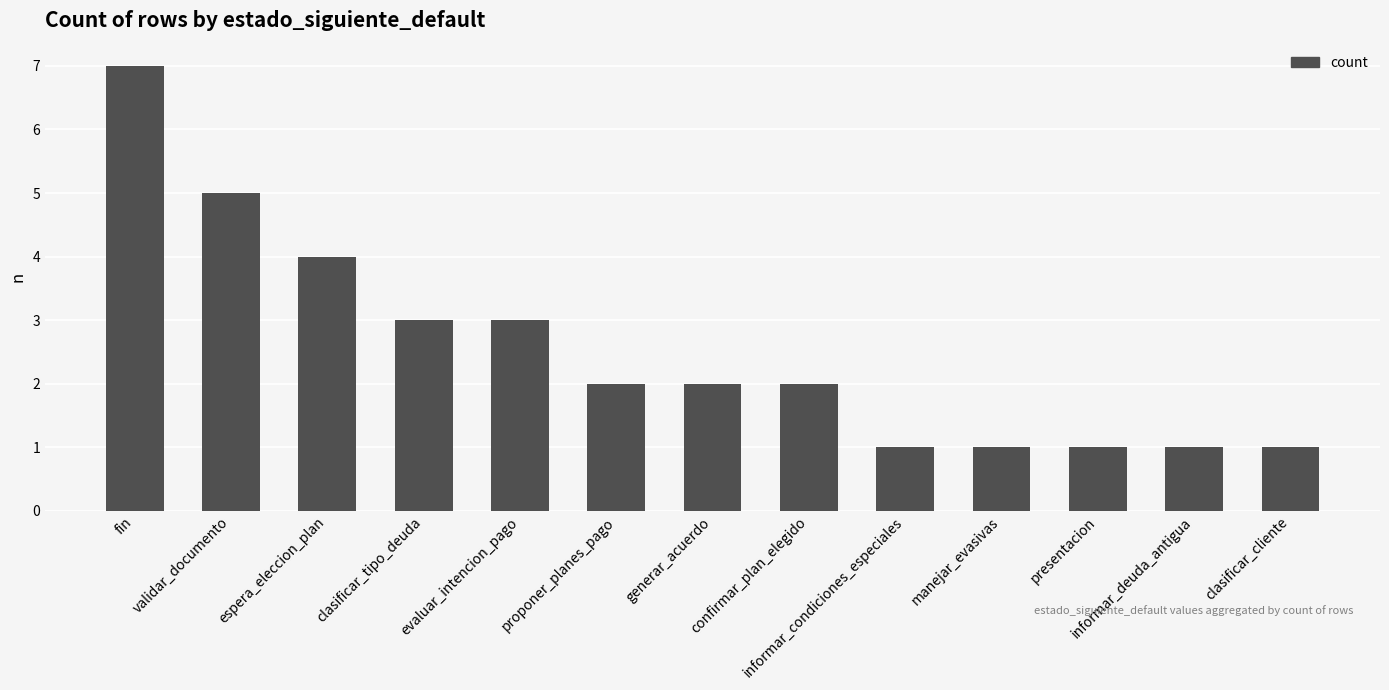

Which has a higher value, informar_condiciones_especiales or clasificar_tipo_deuda?

clasificar_tipo_deuda